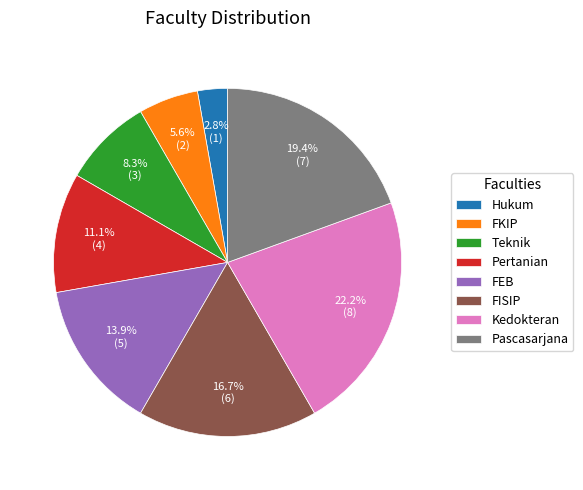

Between Hukum and Teknik, which is larger?

Teknik